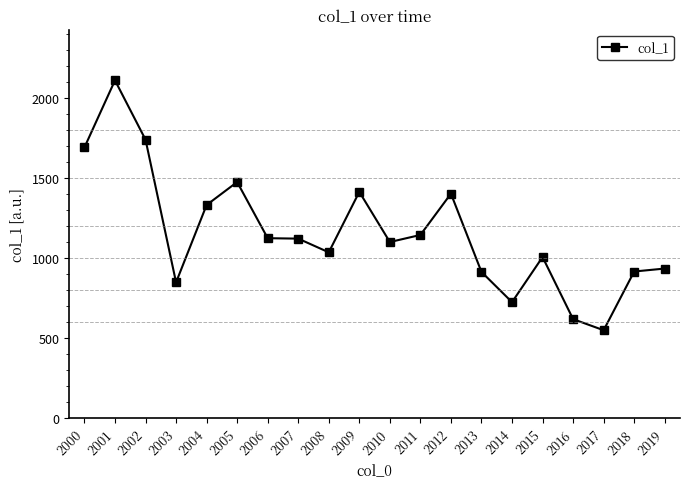

Approximately how many times larger is the value at 2014 compared to 2015?

0.7